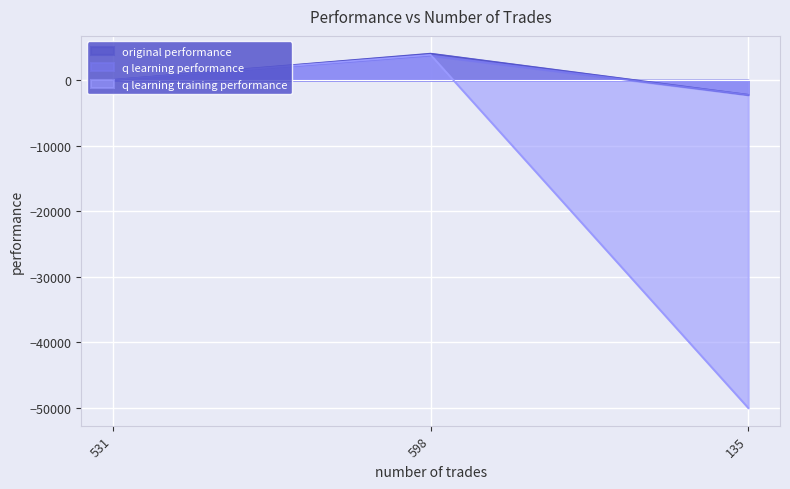

What is the maximum value for original performance?

4054.5